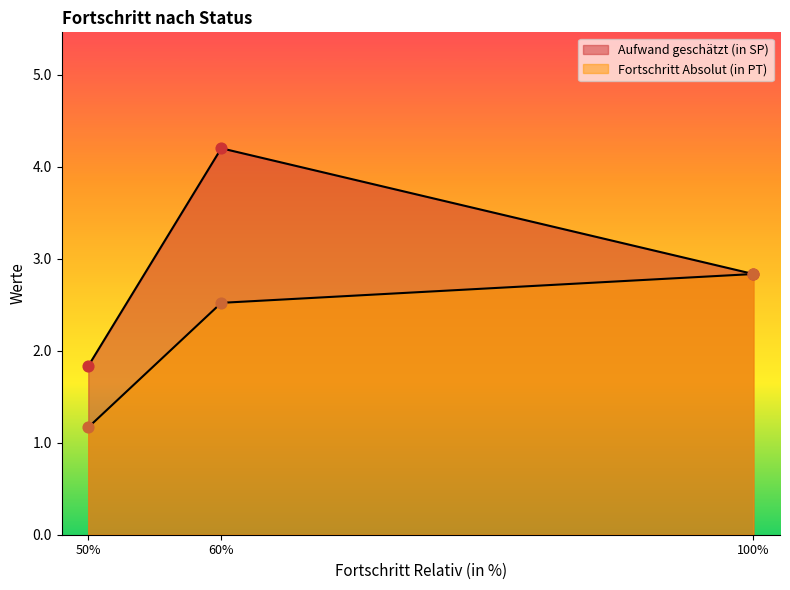

Which series has the widest spread of Y values?

Aufwand geschätzt (in SP)